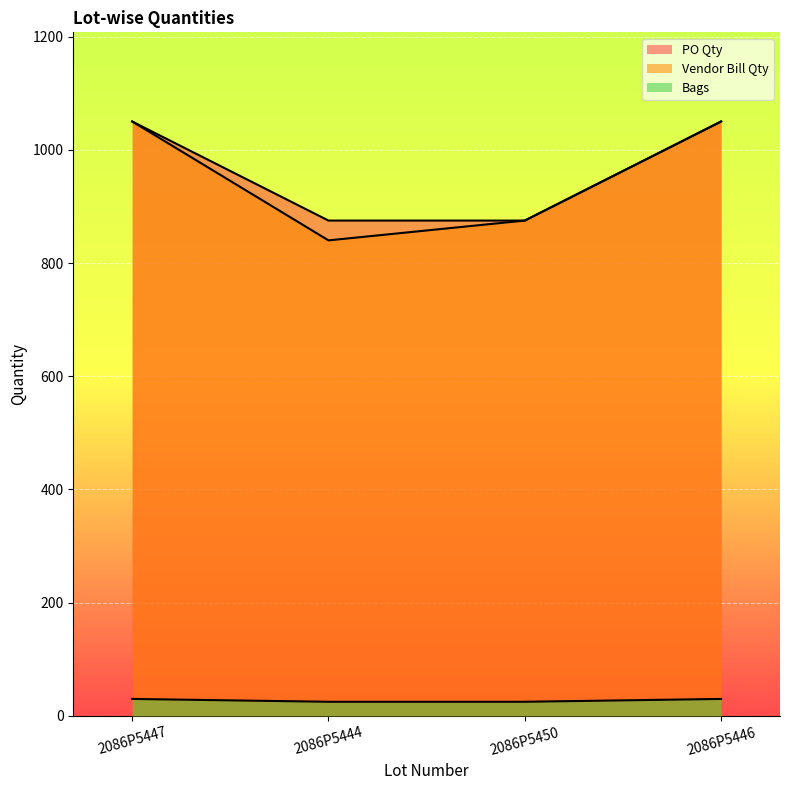

Which series has the largest total across all categories?

PO Qty